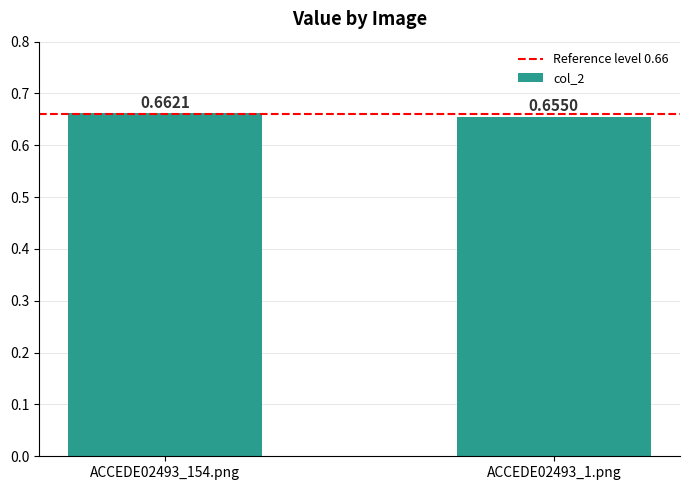

What is the sum of all values?

1.3